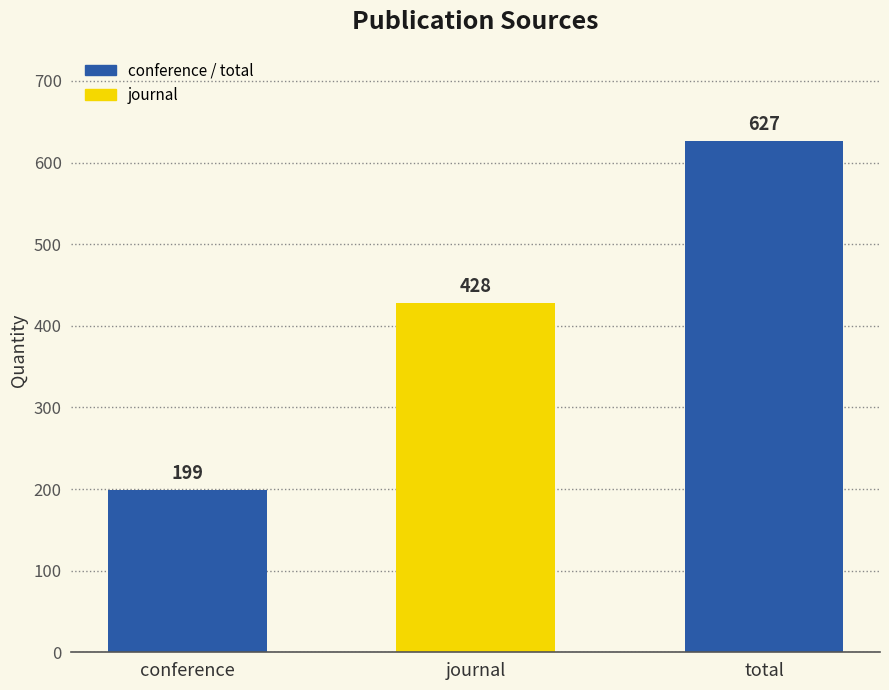

Count the number of data series in this chart.

1